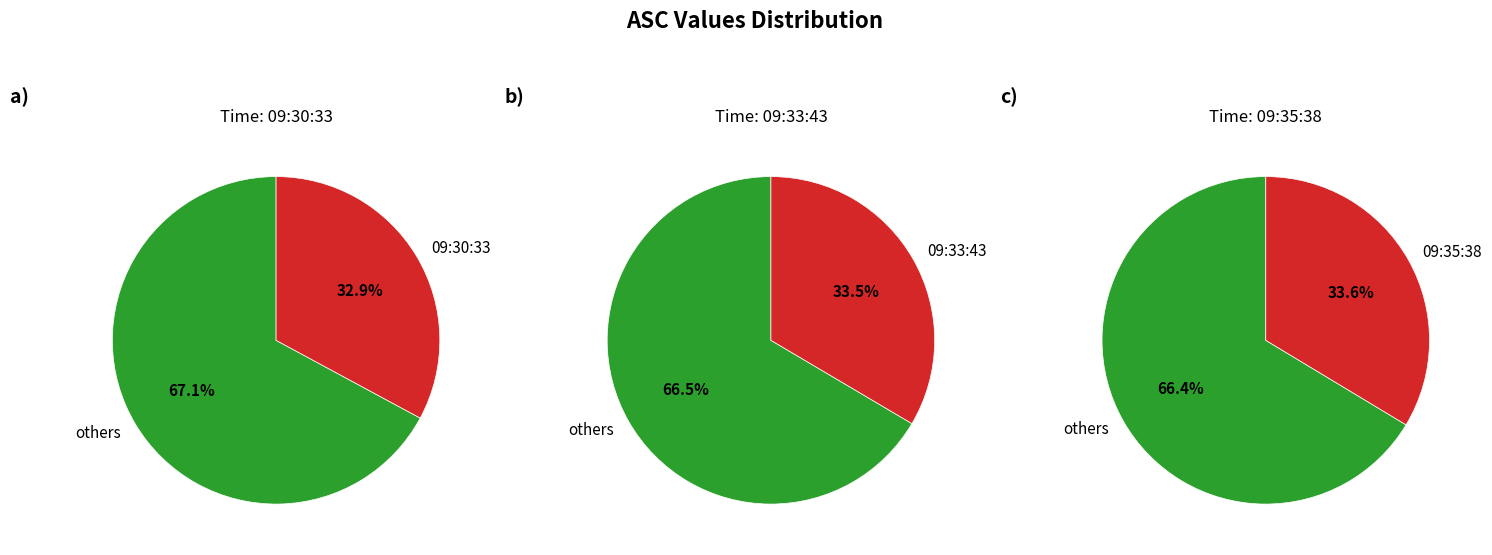

Rank the categories by value from highest to lowest.

09:35:38, 09:33:43, 09:30:33